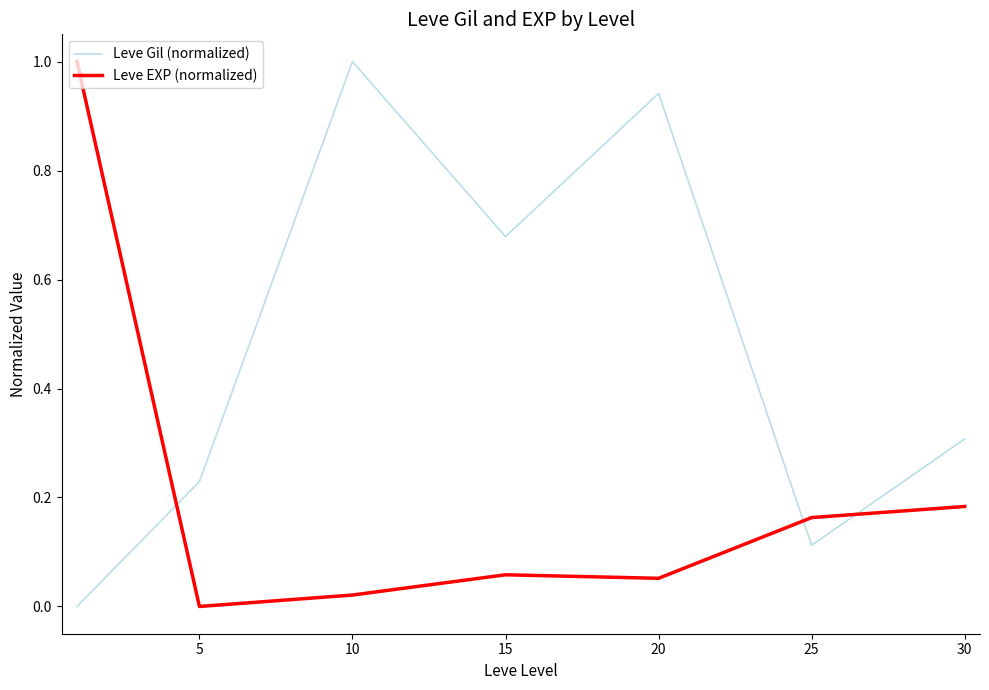

Which series has the largest total across all categories?

Leve Gil (normalized)